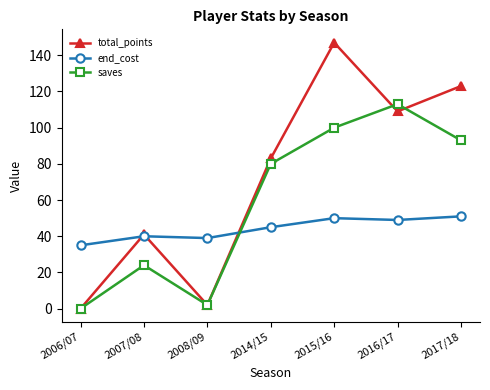

What is the sum of all saves values?

412